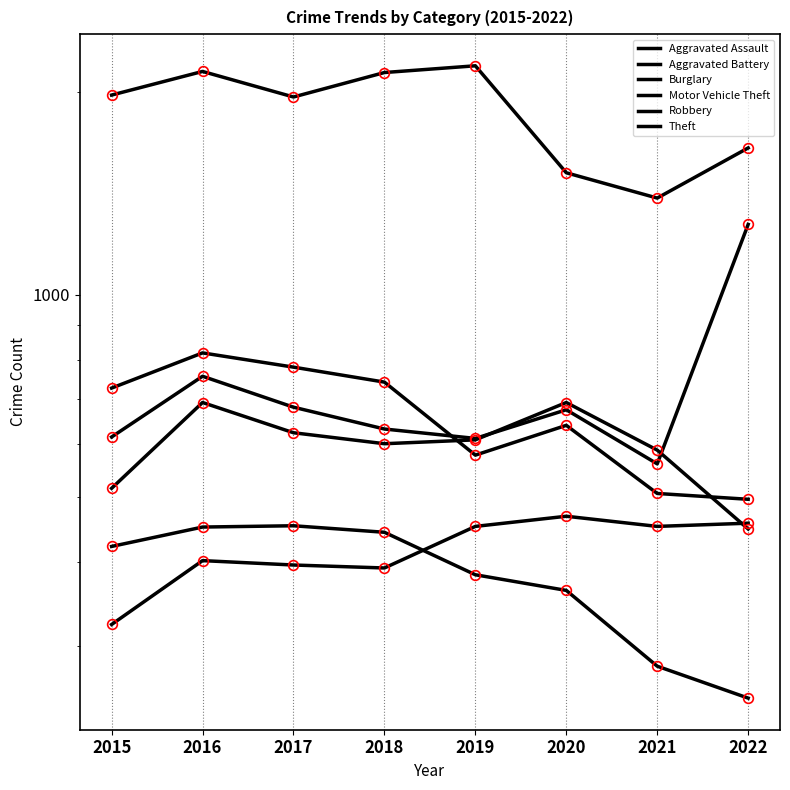

In Aggravated Assault, how many points are lower than both neighbors (excluding endpoints)?

2